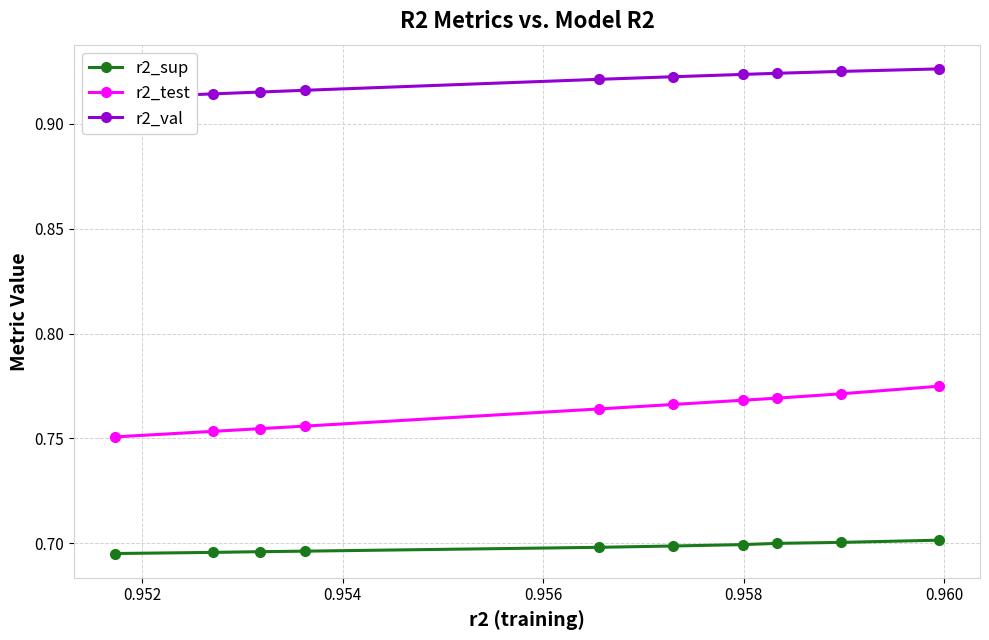

True or false: r2_sup and r2_val intersect in this chart.

False